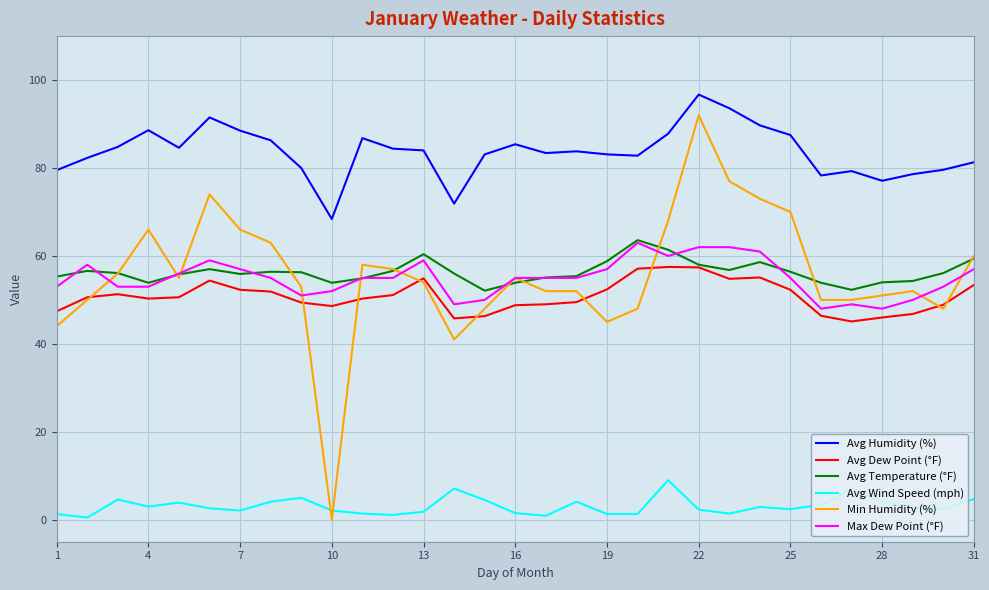

True or false: Avg Humidity (%) and Avg Wind Speed (mph) intersect in this chart.

False